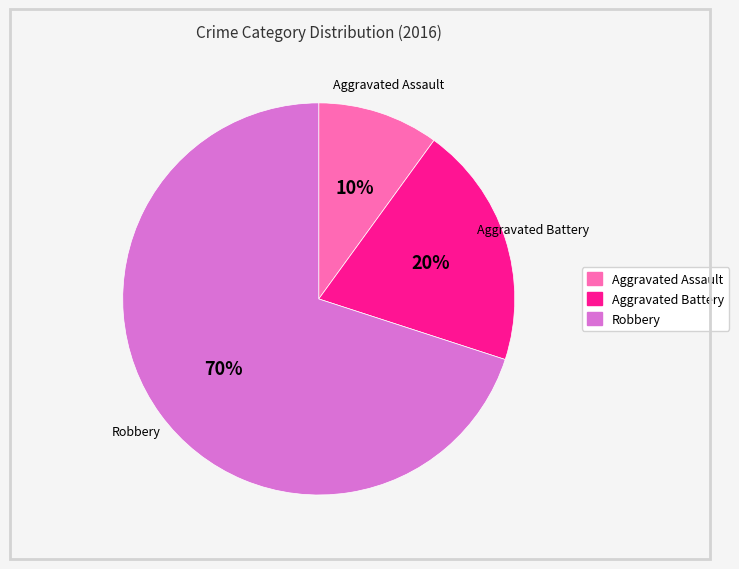

Which slice is the smallest?

Aggravated Assault